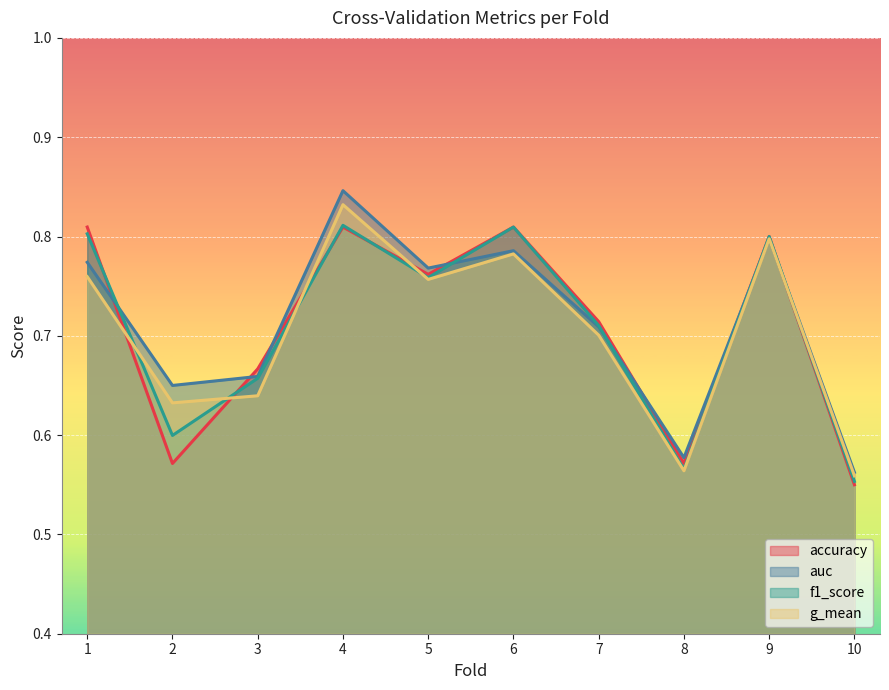

How many intersections are there between auc and f1_score?

5